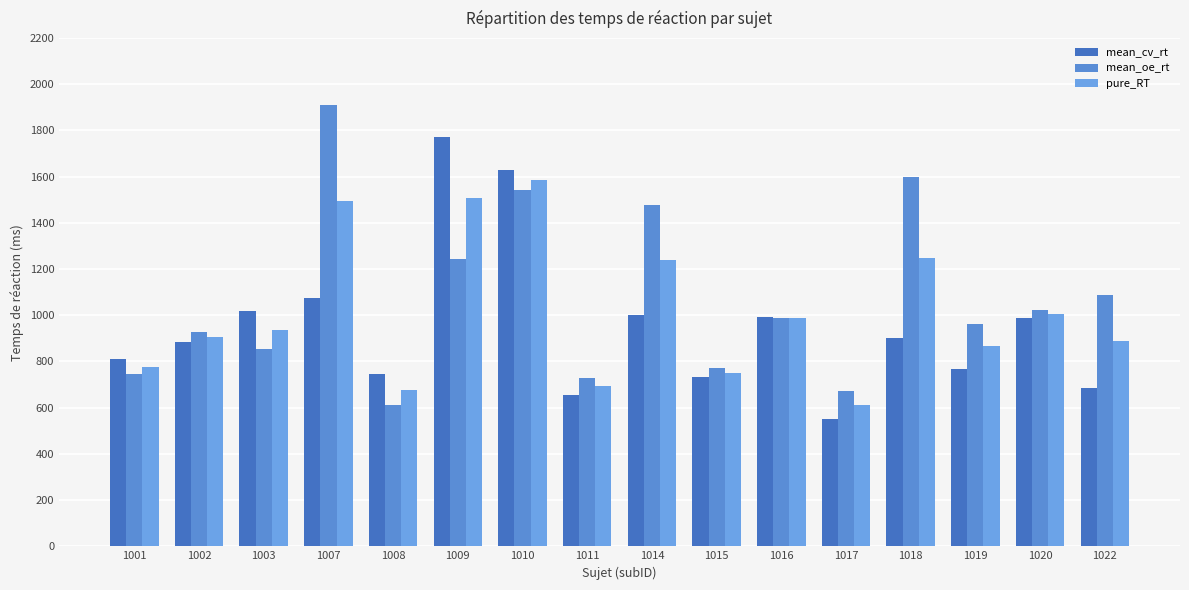

What is the spread (max minus min) of values at 1016?

6.1